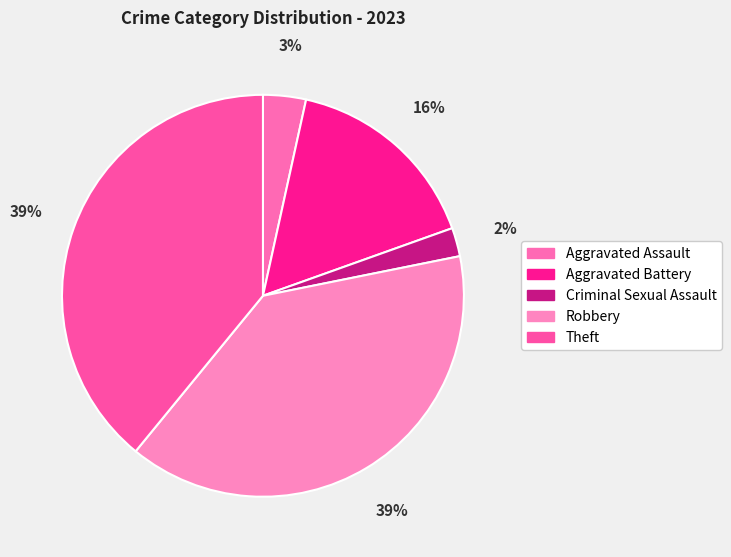

How many segments does this pie chart have?

5